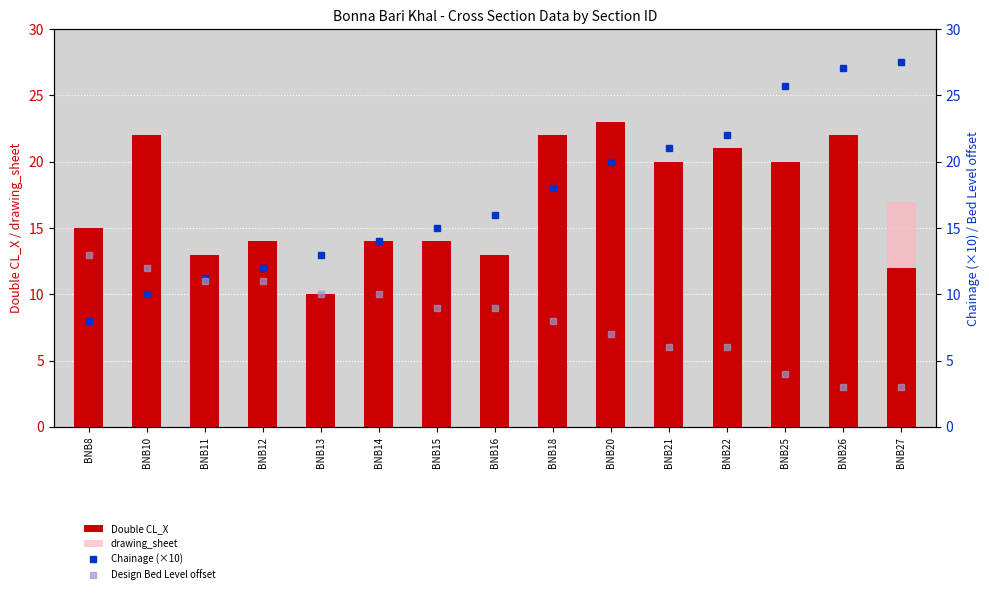

What are all the series names shown in the legend?

Double CL_X, drawing_sheet, Chainage (×10), Design Bed Level offset